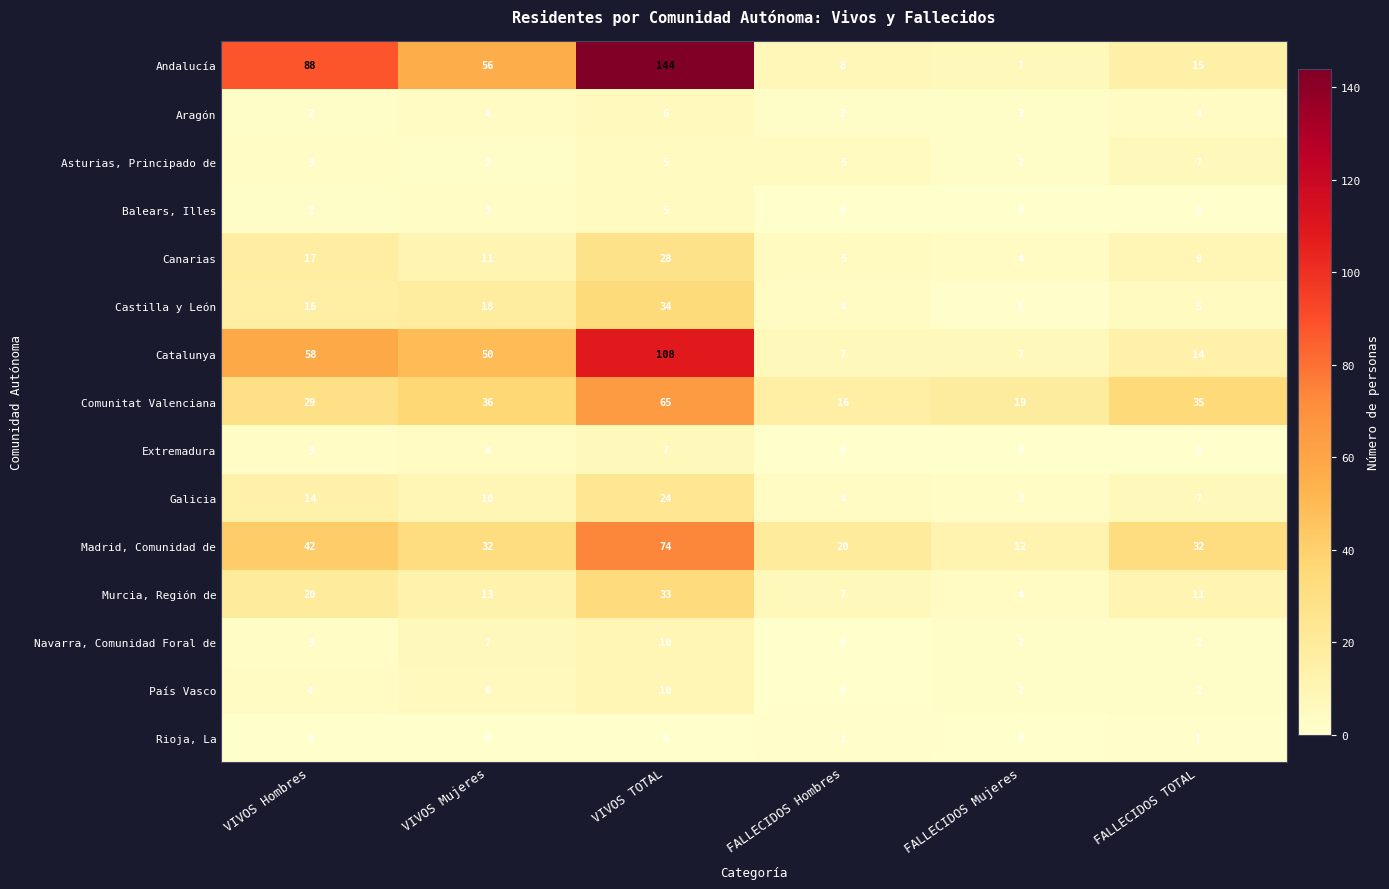

What is the difference between the maximum and minimum values in the Navarra, Comunidad Foral de series?

10